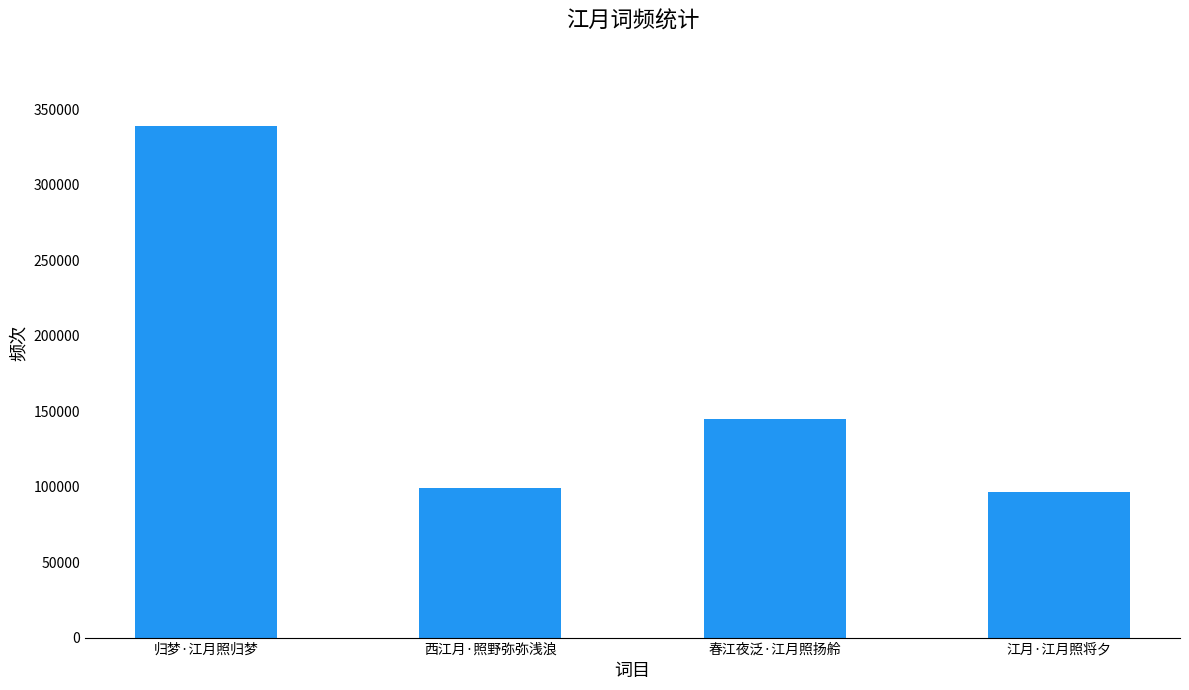

What value does the data have at 西江月·照野弥弥浅浪, to the nearest 100?

99300